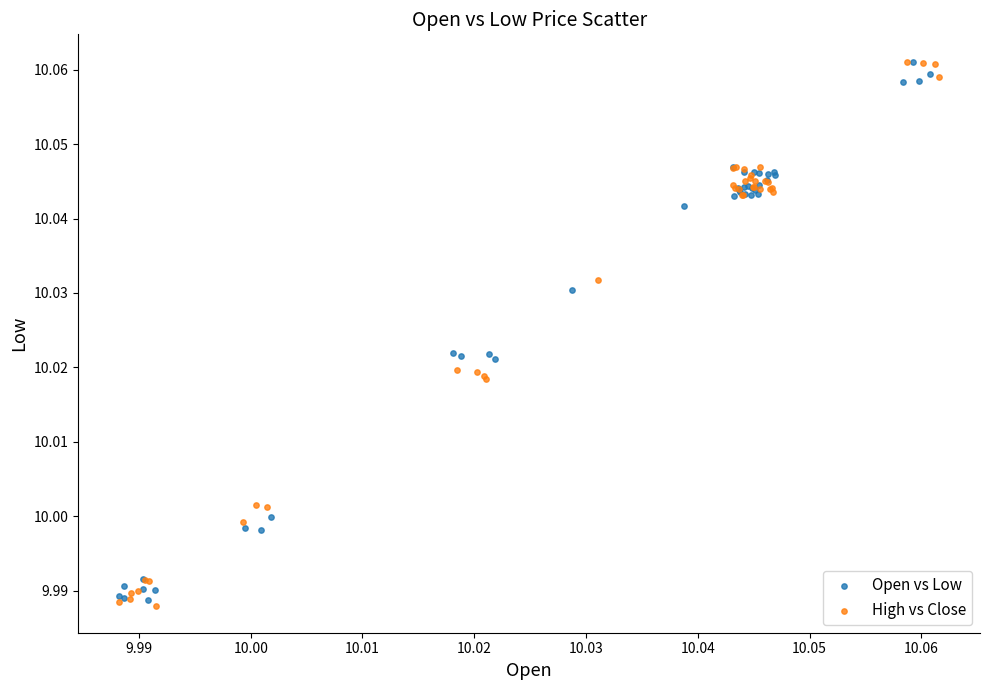

What are all the series names shown in the legend?

Open vs Low, High vs Close